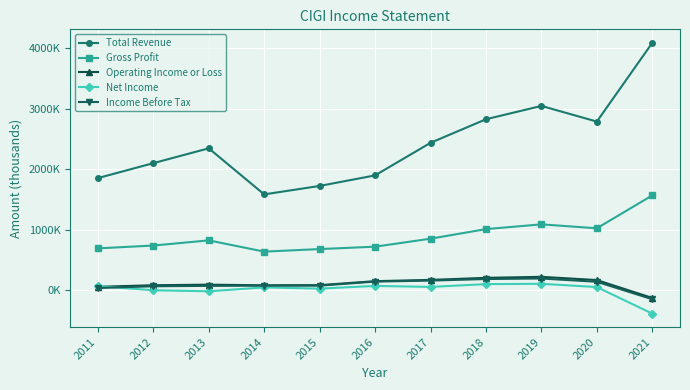

What is the highest value of the Total Revenue series?

4089100